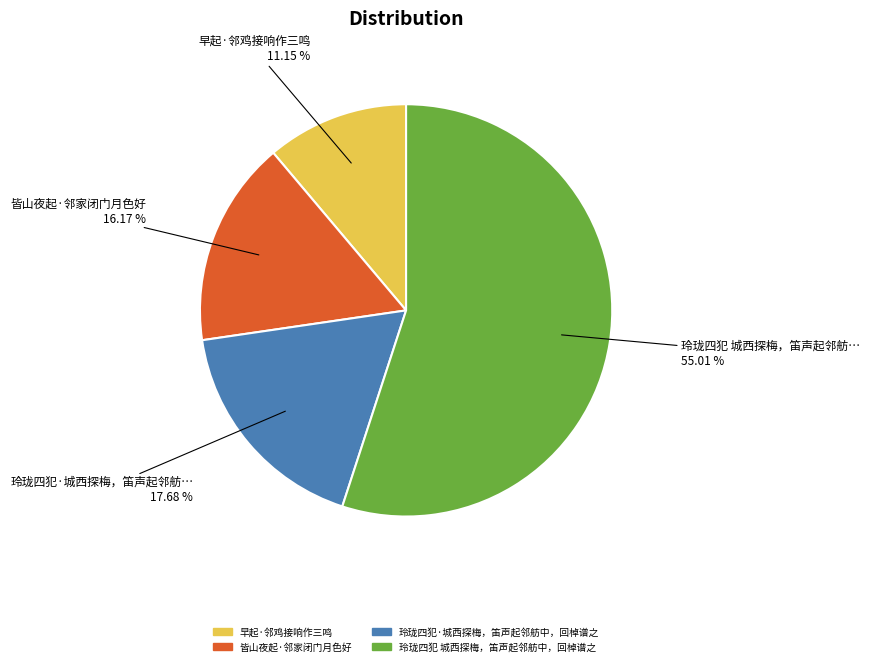

What percentage is NOT represented by 早起·邻鸡接响作三鸣?

88.9%